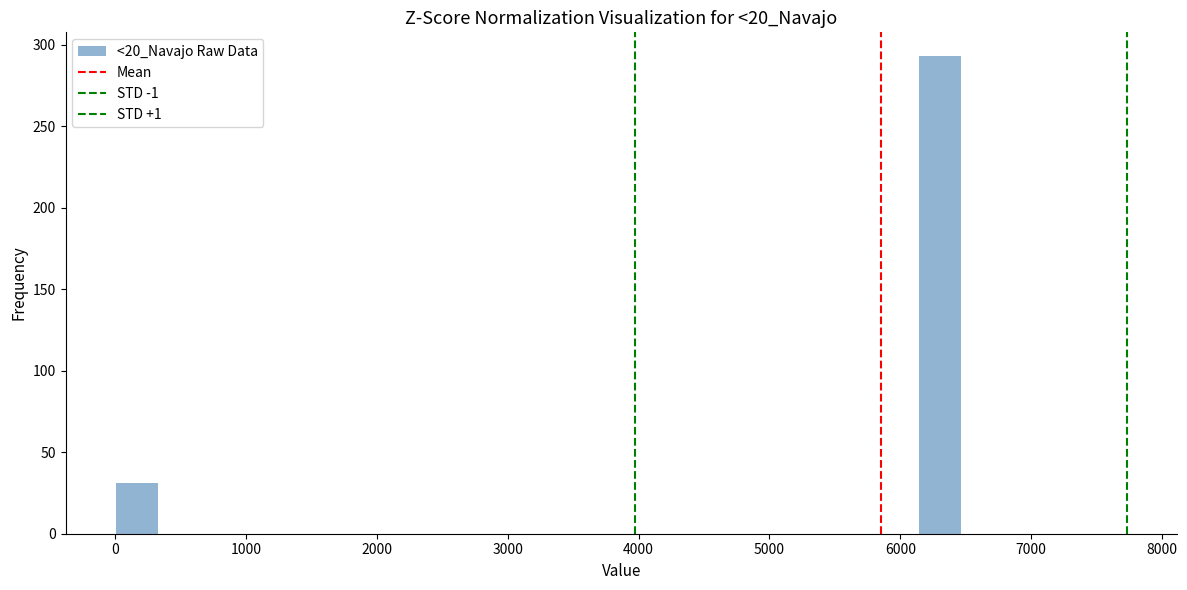

Read against the x-axis, roughly where is the centre of the tallest bar?

6300